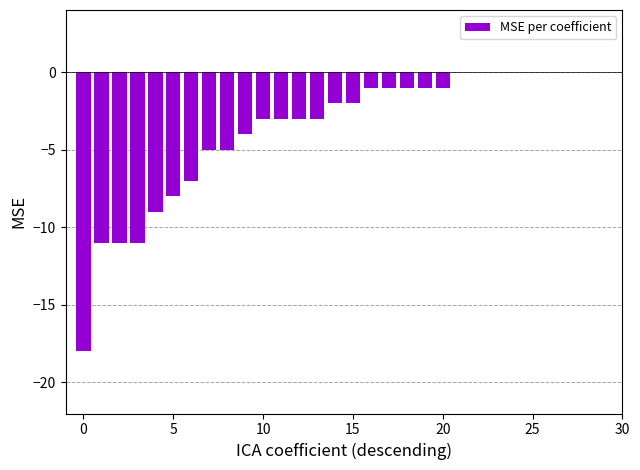

How many values exceed -2?

14